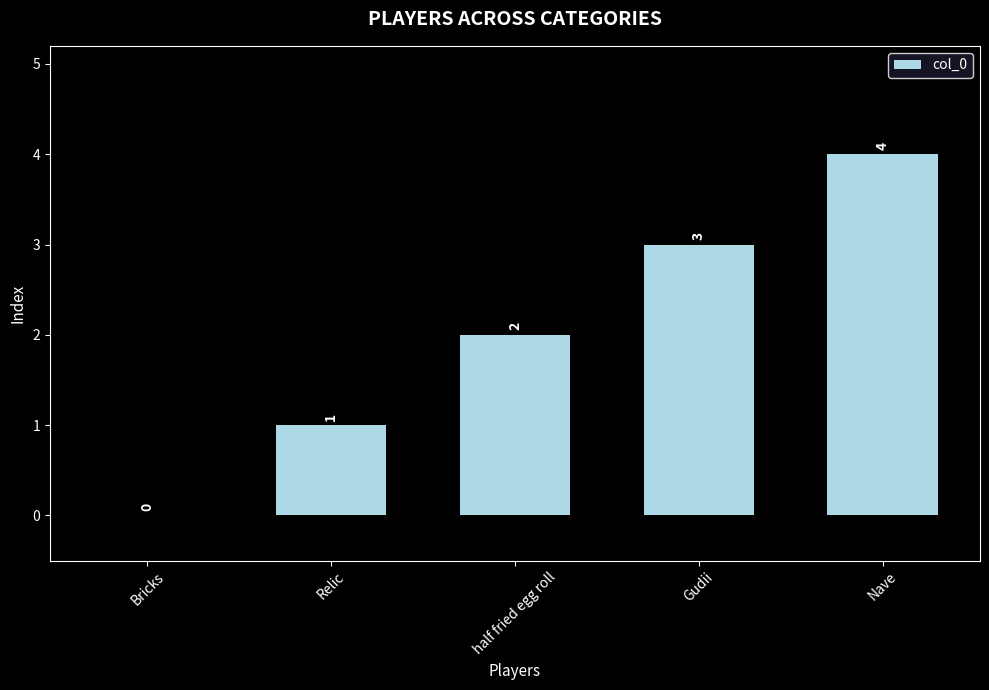

Reading left to right, extract all data points from this chart.

0	1	2	3	4